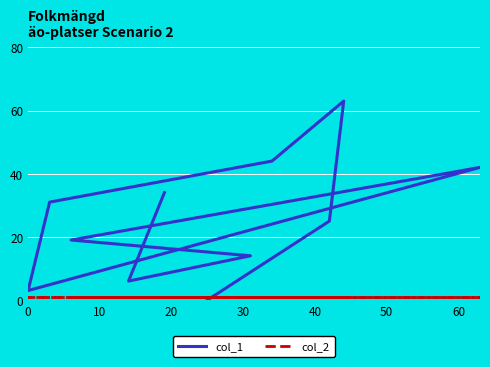

At how many categories does at least one series exceed 59?

1